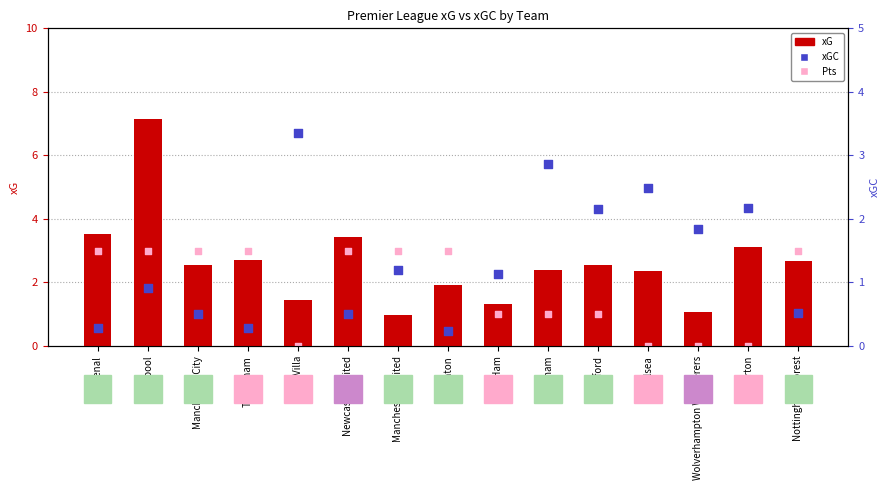

Which series contains the lowest Y value?

Pts